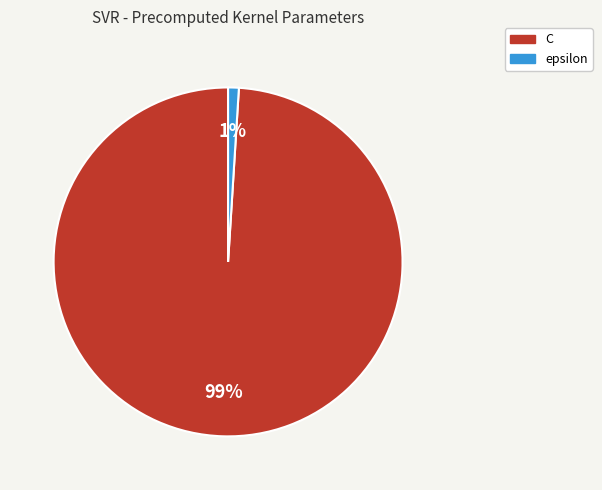

Is it true that C is 99% of the pie?

True